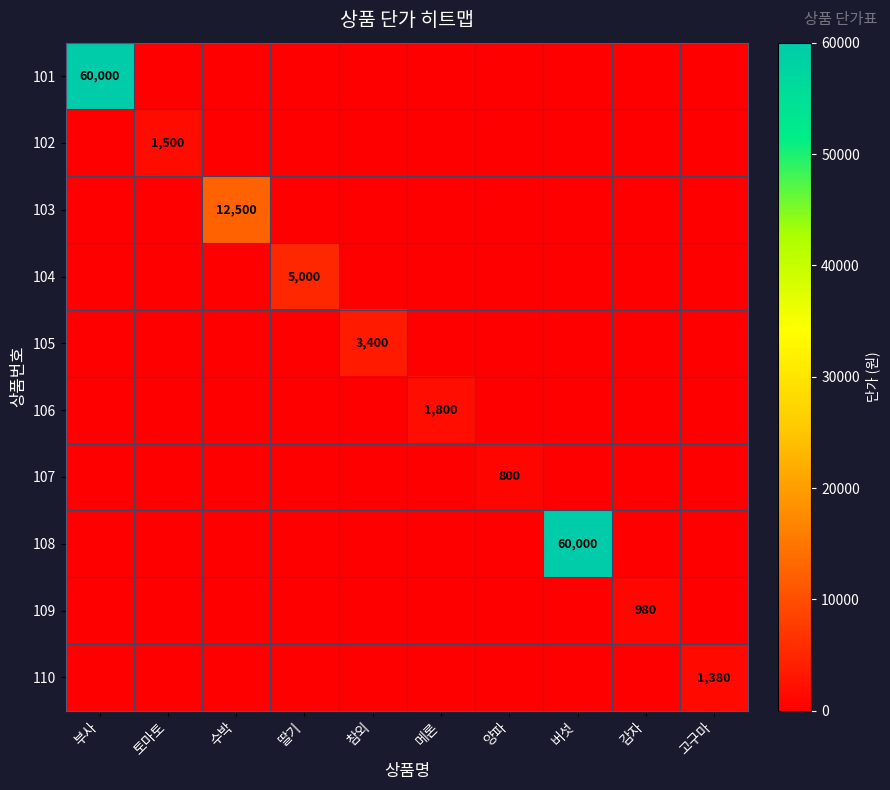

What is the maximum value shown in the chart?

60000